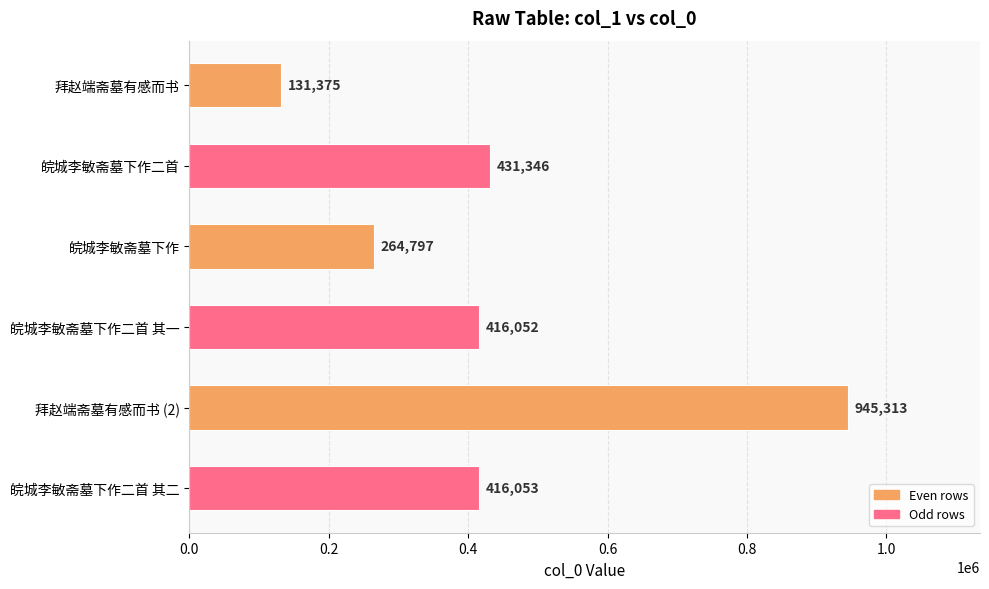

Where is the data nearest to the value 538344?

皖城李敏斋墓下作二首